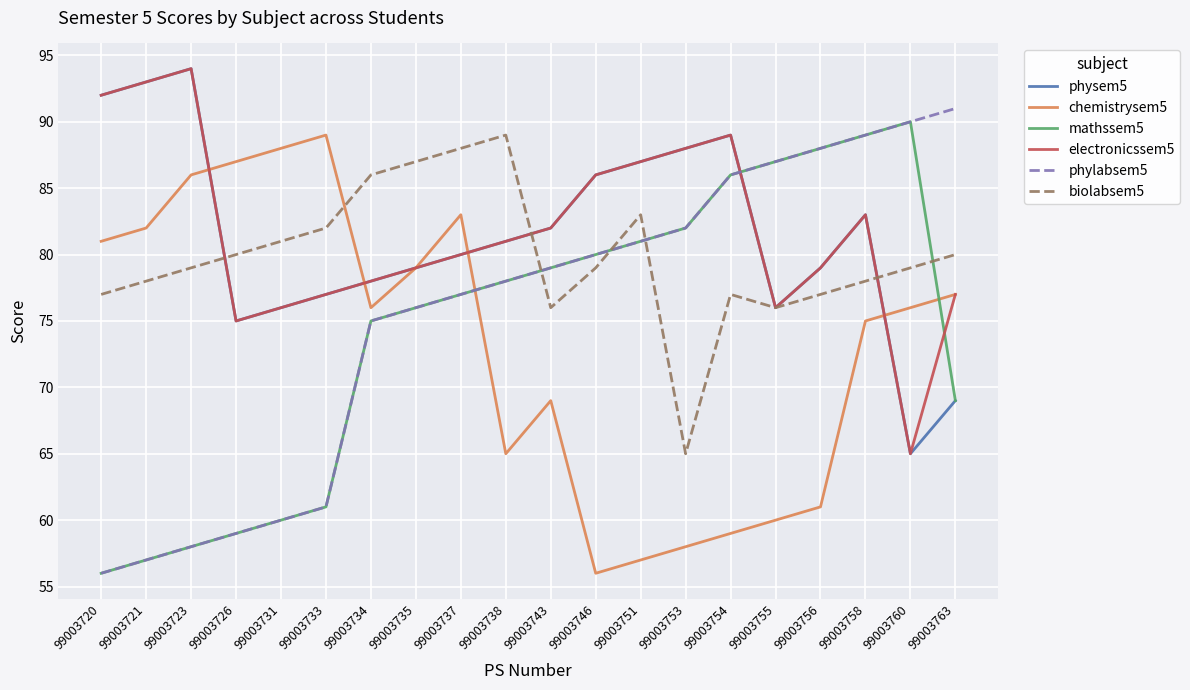

What is the difference between the highest and lowest values at 99003755?

27